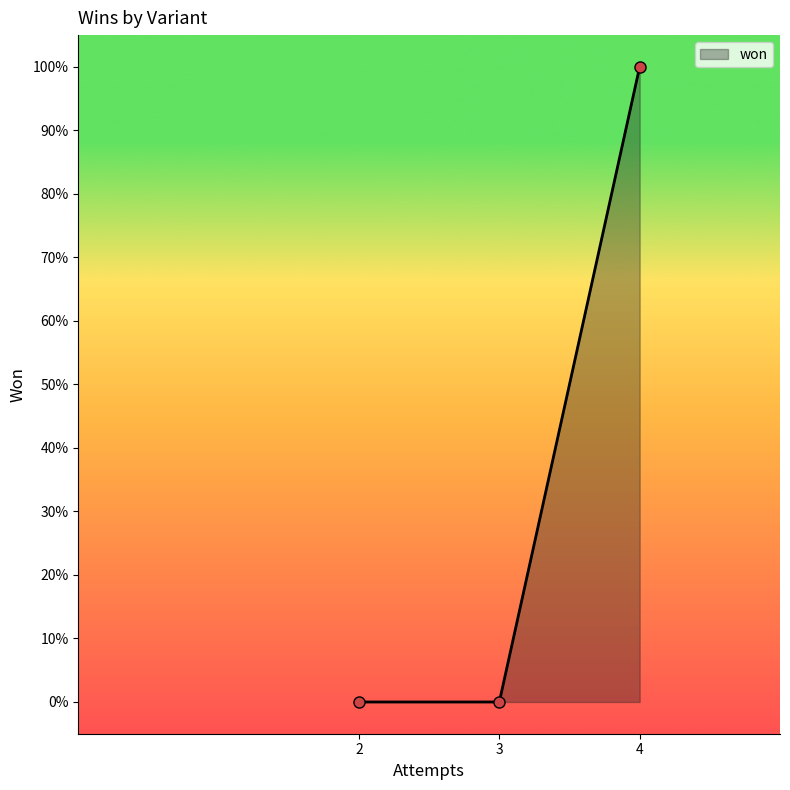

What value does the data have at 4?

1